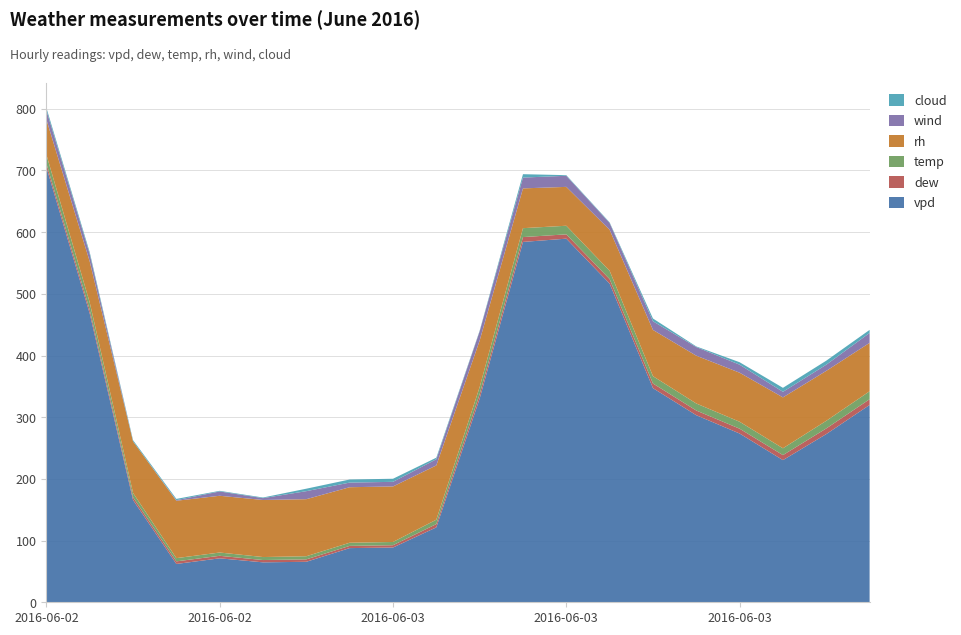

Reading left to right, what are all the values shown in this chart?

vpd: 705.3	468.2	165.8	62.1	71.2	64.7	65.6	87.8	88.8	121.4	330.2	584.2	589.5	516.6	347.1	303.2	273.6	230.4	272.6	319.9
dew: 6.0	5.9	4.5	4.2	4.1	3.8	4.0	3.6	3.8	5.3	7.2	7.8	7.0	7.3	7.5	7.6	7.8	8.2	9.2	9.3
temp: 14.4	11.9	7.0	5.2	5.3	4.8	5.0	5.1	5.2	7.2	11.4	14.4	13.9	13.4	11.8	11.4	11.2	11.1	12.3	12.9
rh: 57.0	66.5	83.5	93.0	92.0	92.5	92.5	90.0	90.0	88.0	75.5	64.5	63.0	66.5	75.0	77.5	79.5	82.5	81.0	78.5
wind: 15.0	12.0	0.0	1.0	7.0	3.0	13.0	7.5	7.5	10.0	15.0	17.5	18.0	11.0	14.0	14.0	13.0	9.0	10.0	16.0
cloud: 4.0	3.0	2.0	2.0	1.0	1.0	4.0	5.0	5.0	2.5	1.0	5.5	1.0	1.0	4.5	1.0	4.0	6.5	6.5	5.0